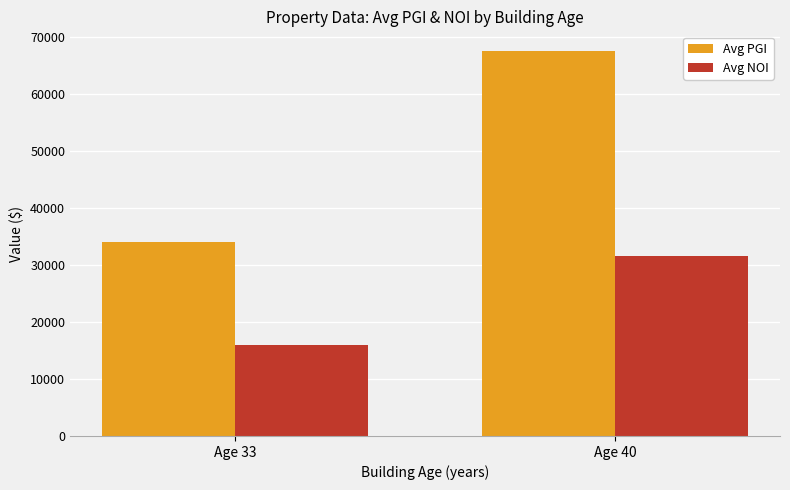

Where is Avg NOI nearest to the value 23778?

Age 33